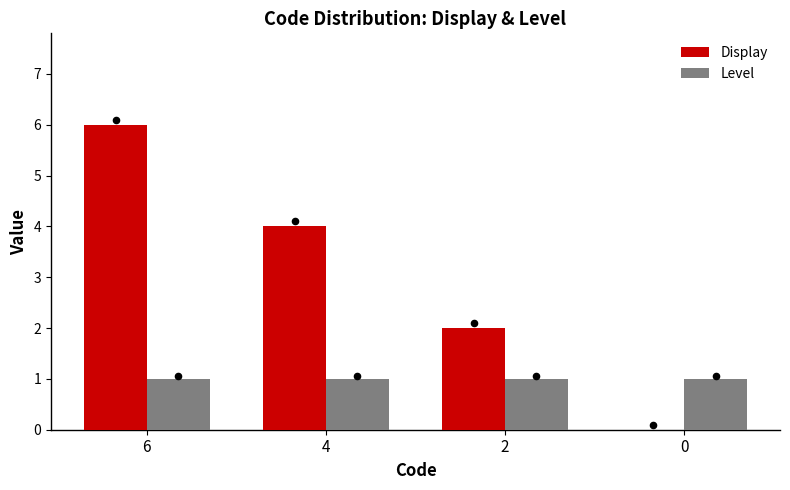

Which series contains the highest Y value?

Display